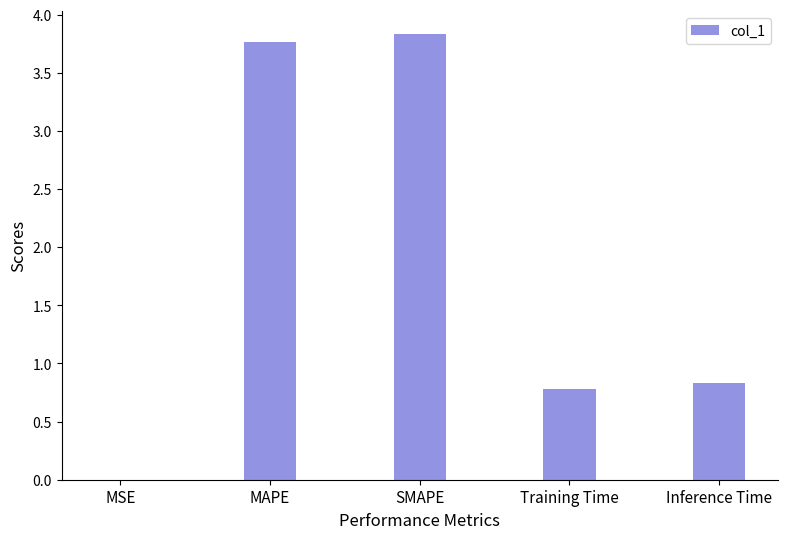

What is the sum of all values?

9.2